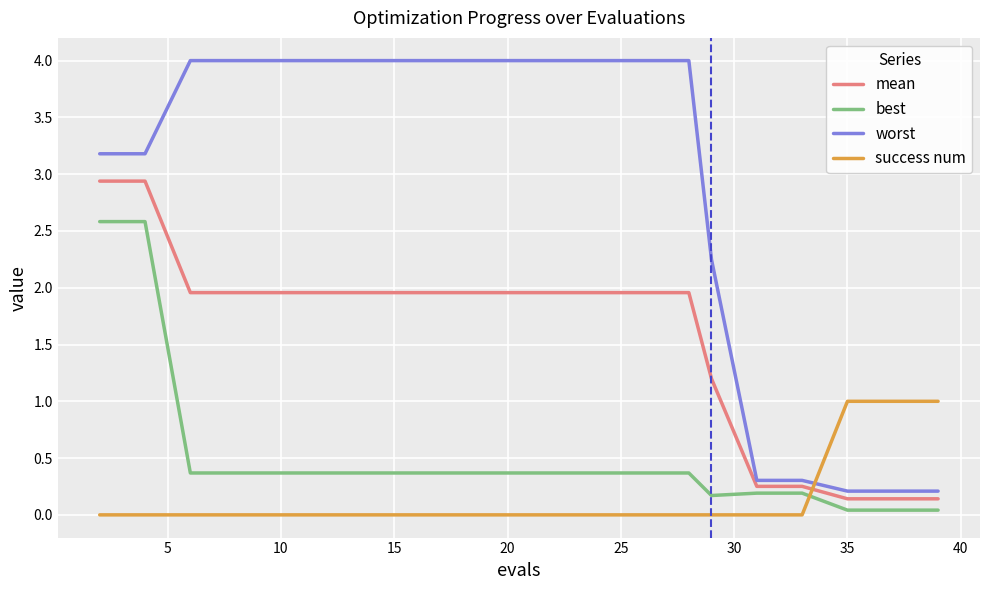

Count the number of categories in the chart.

20